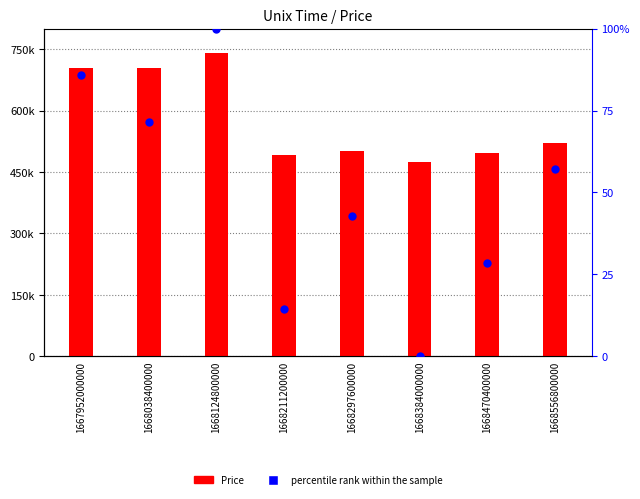

What are all the series names shown in the legend?

Price, percentile rank within the sample